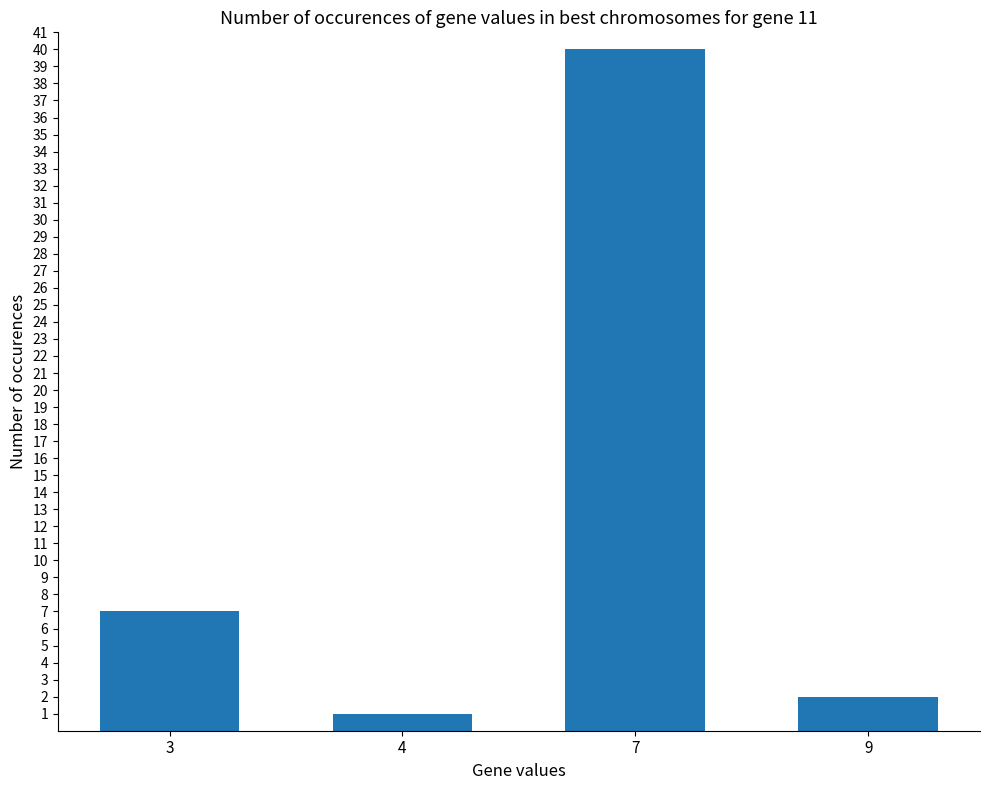

Rank the categories by value from highest to lowest.

7, 3, 9, 4